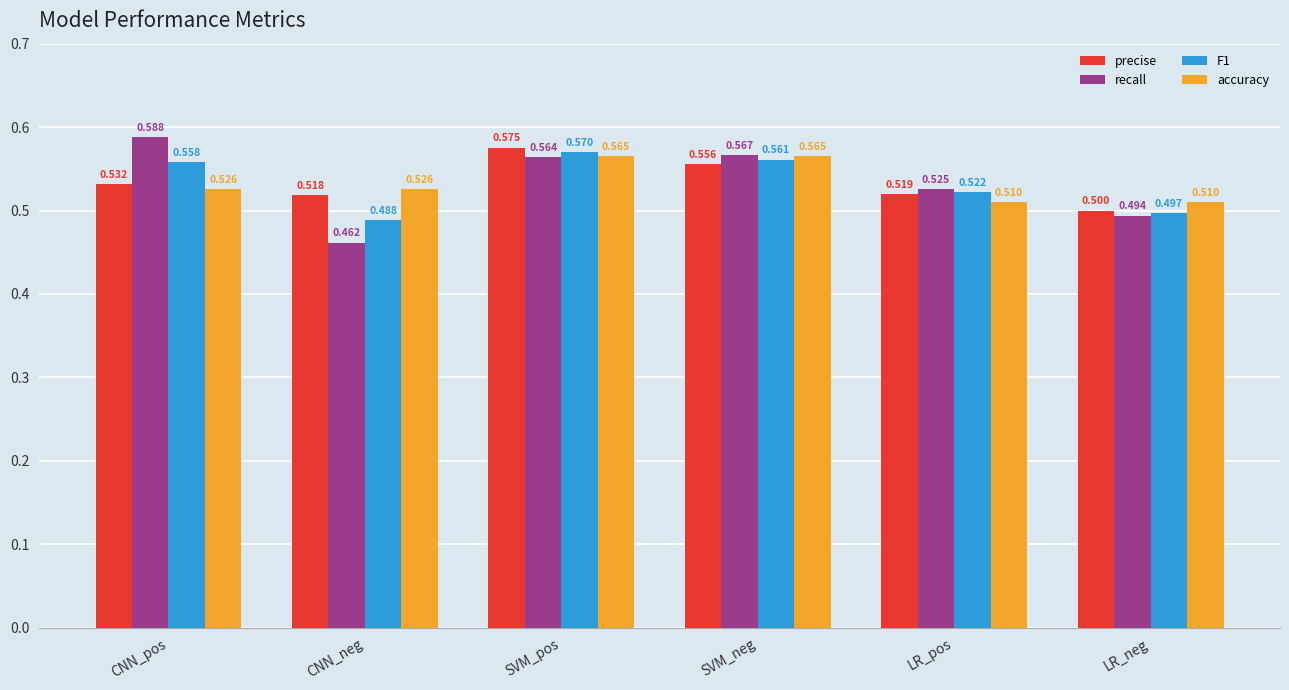

Which series has the largest total across all categories?

accuracy